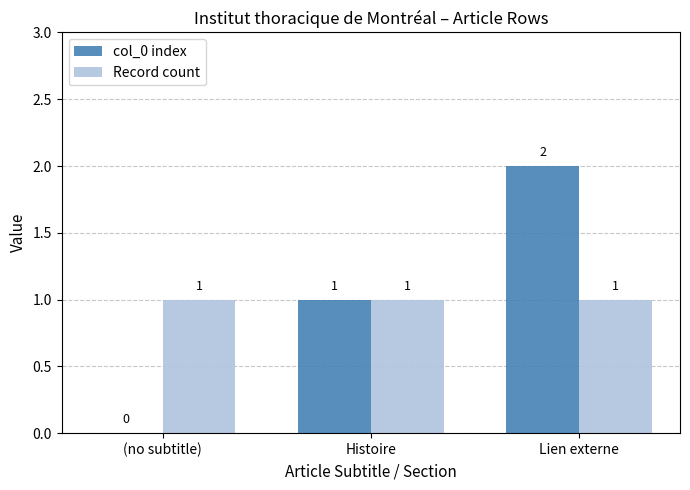

Reading left to right, extract all data points from this chart.

col_0 index: (no subtitle)=0	Histoire=1	Lien externe=2
Record count: (no subtitle)=1	Histoire=1	Lien externe=1